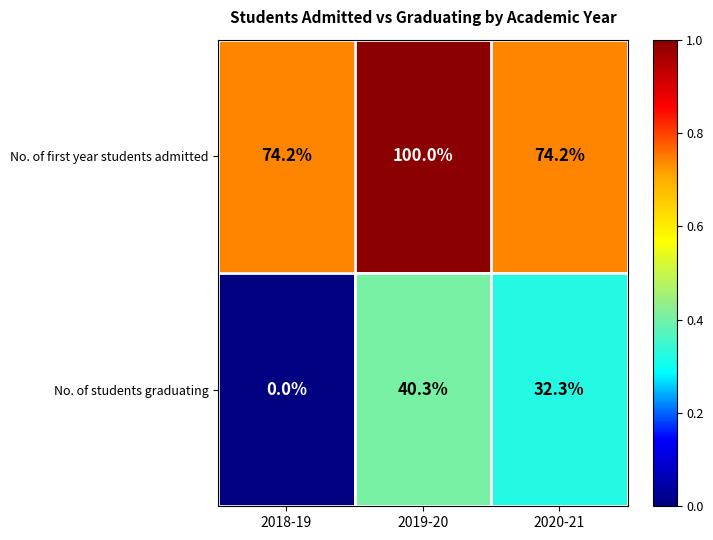

True or false: No. of first year students admitted has a value of 50.3 at 2019-20.

False